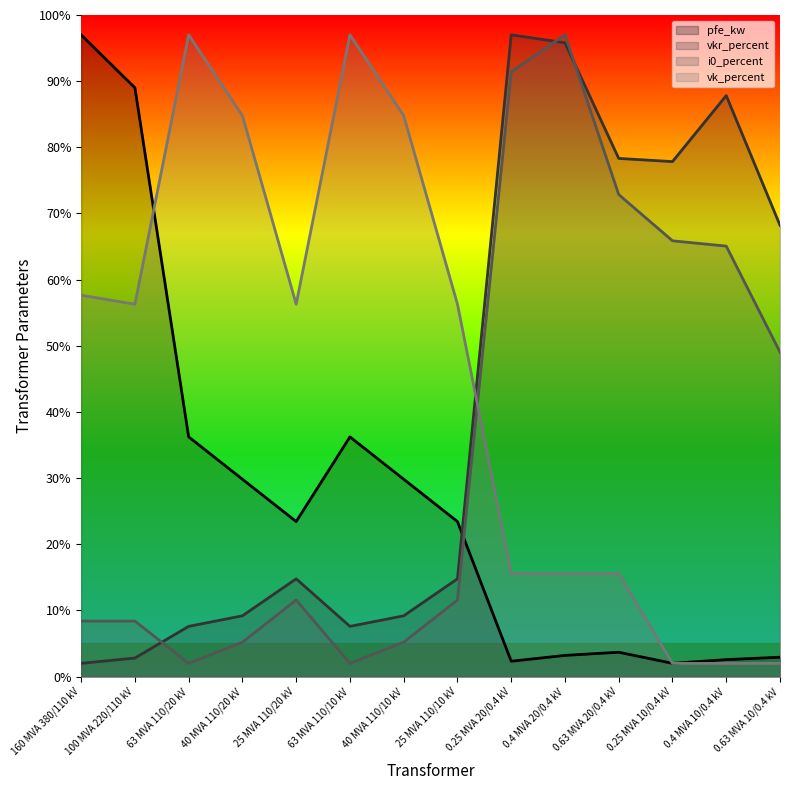

How many lines are shown in the chart?

4